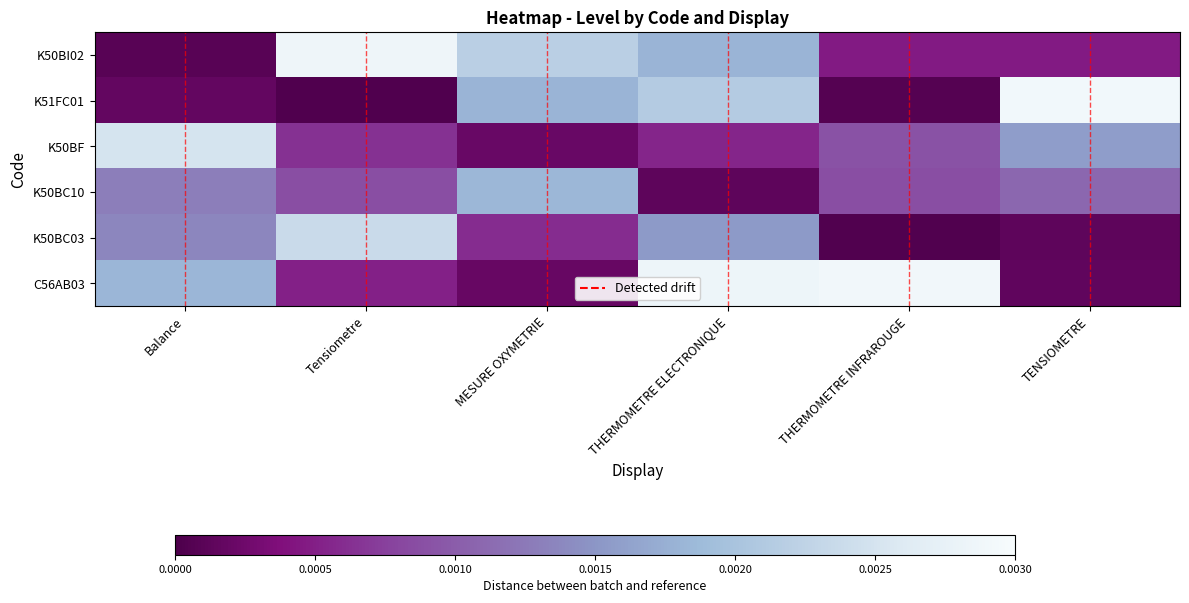

Which has a higher value, MESURE OXYMETRIE or THERMOMETRE ELECTRONIQUE?

MESURE OXYMETRIE